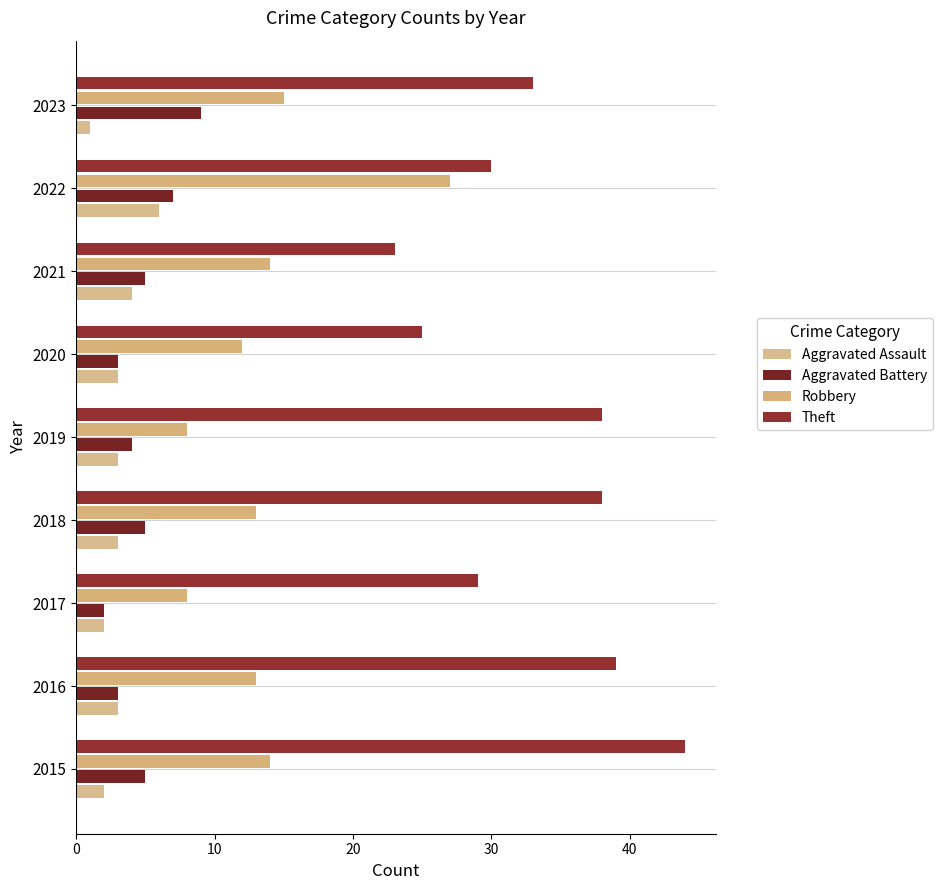

What are all the series names shown in the legend?

Aggravated Assault, Aggravated Battery, Robbery, Theft